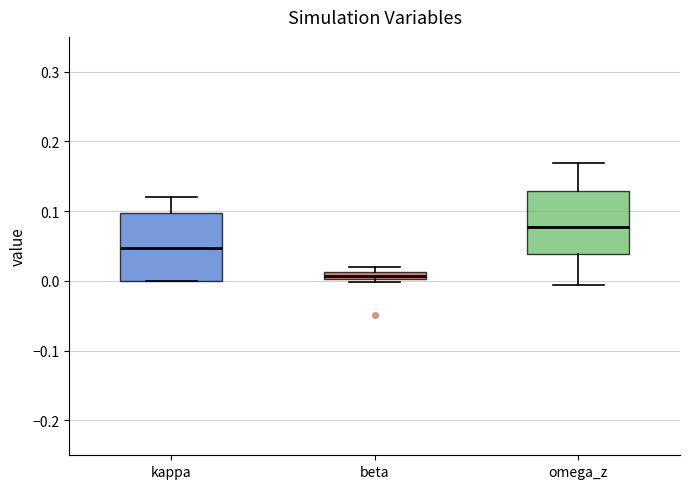

Where is the lower edge of the box for omega_z on the y-axis? The values are not printed on the chart, so give them approximately, as read against the axis.

0.04